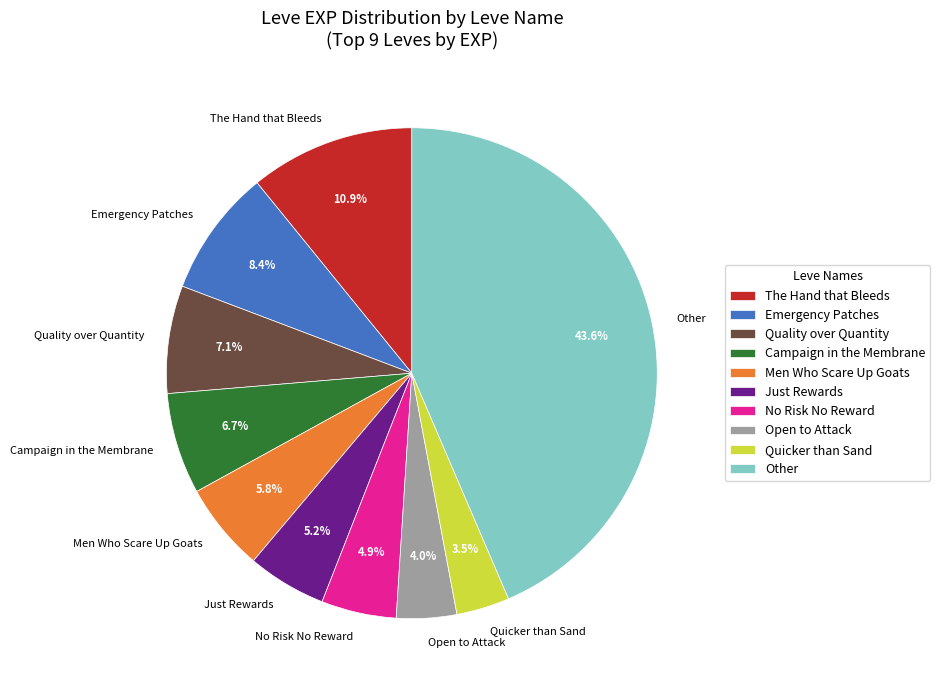

Which slice is the largest?

Other